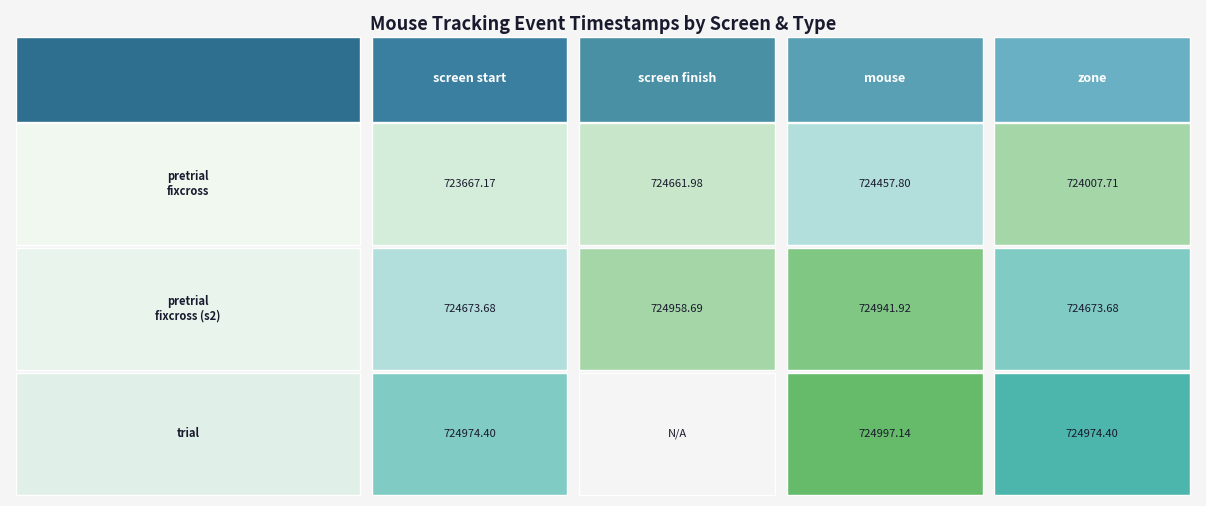

True or false: screen start has a value of 724673.7 at 1.

True